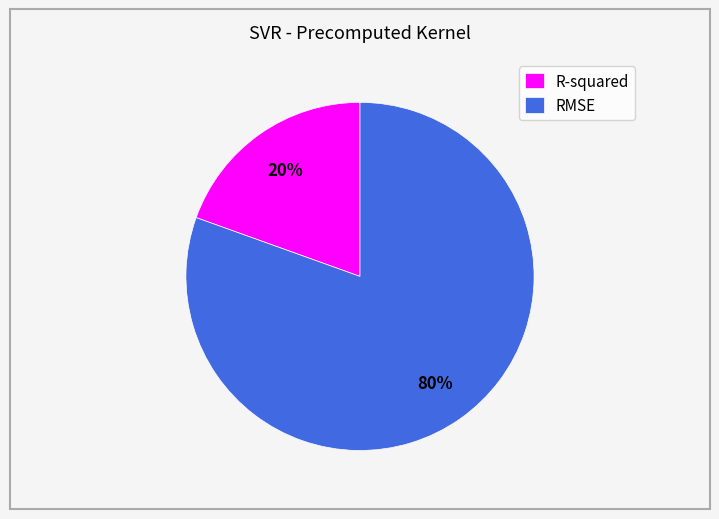

True or false: R-squared accounts for 34% of the total.

False